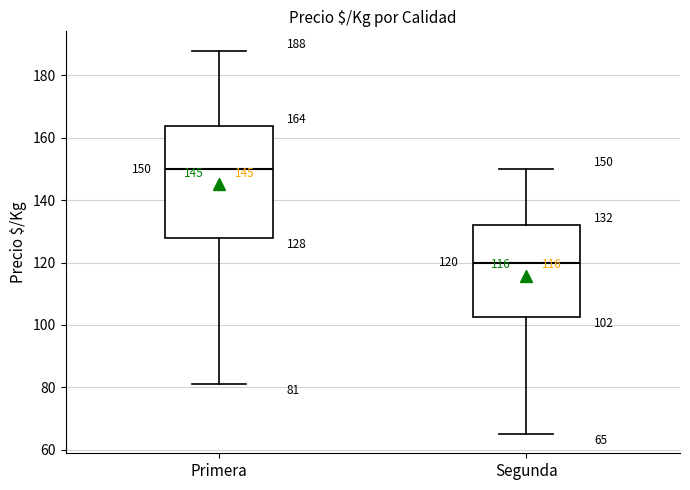

Which box has the lowest median line?

Segunda